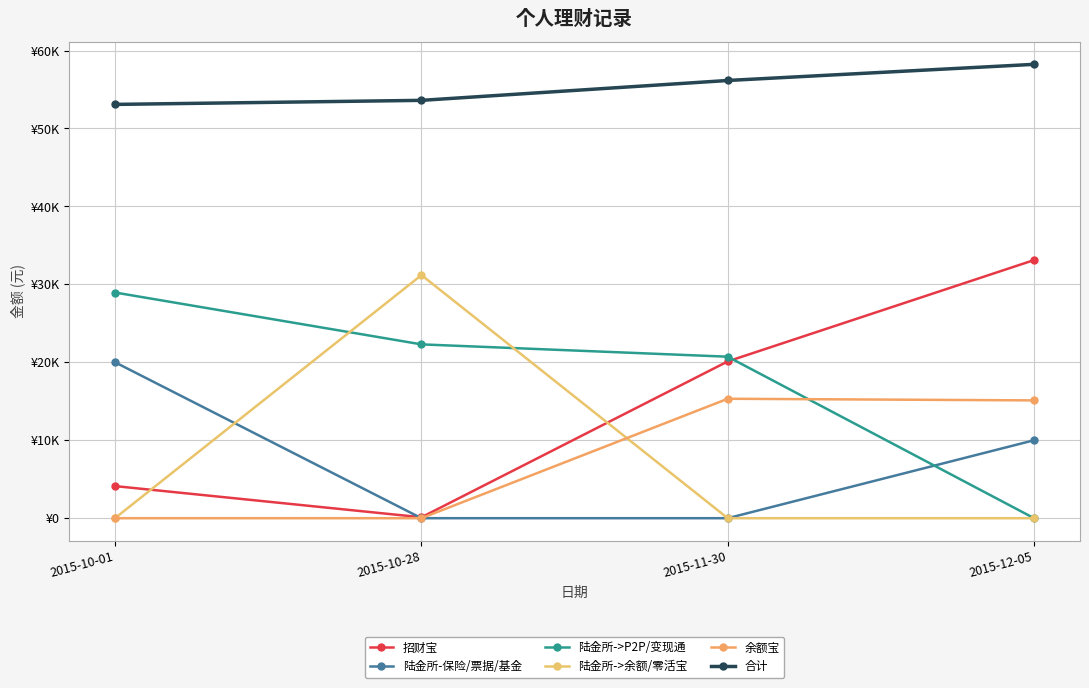

Is the value of 招财宝 at 2015-10-01 greater than the value of 陆金所->P2P/变现通 at 2015-10-01?

No